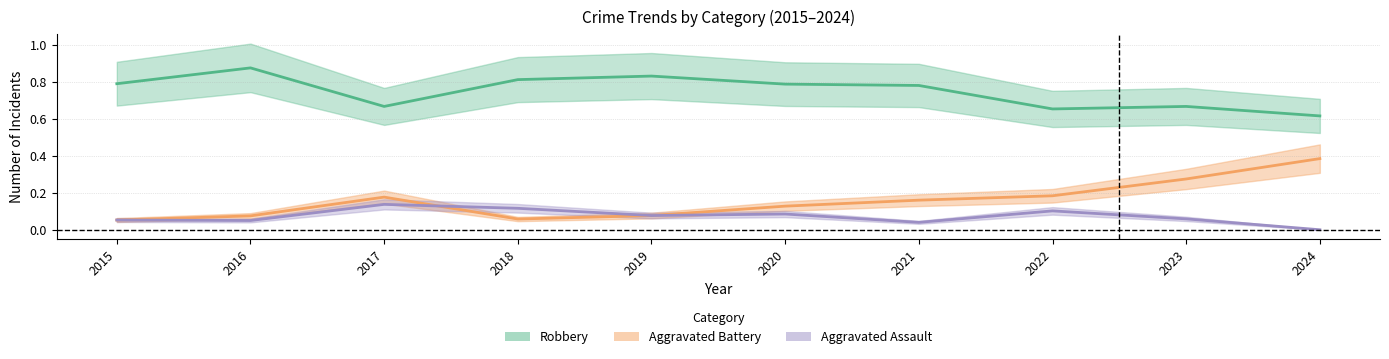

What is the value of the Robbery point at the 9th from the left?

0.7